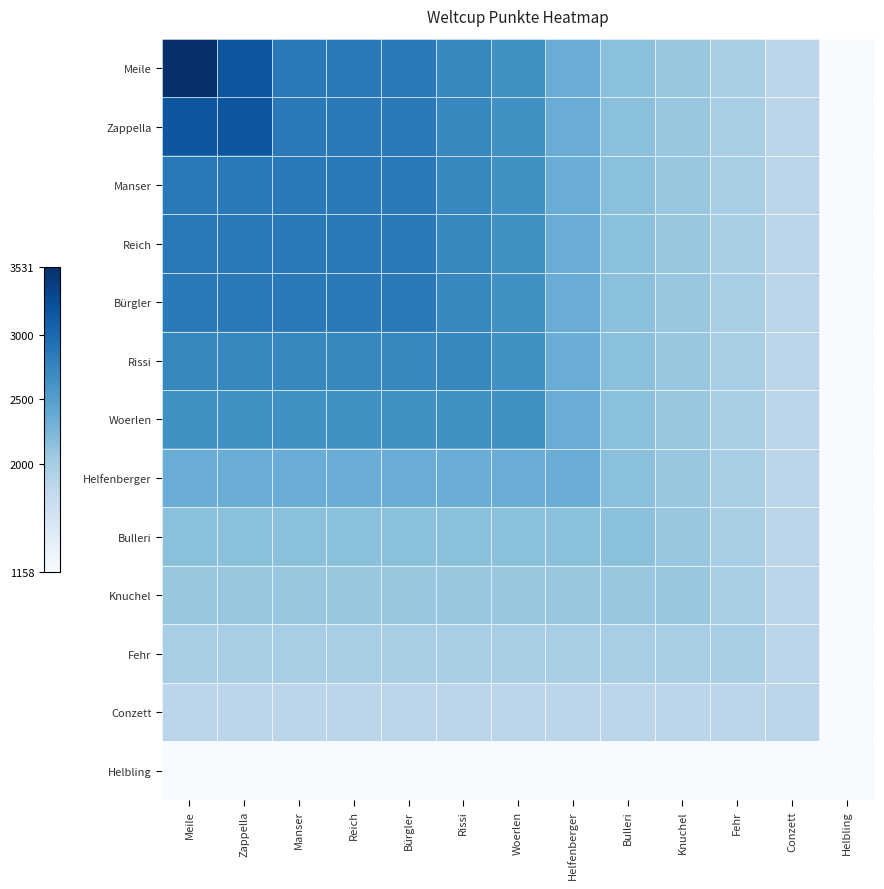

How many series are shown in this chart?

13